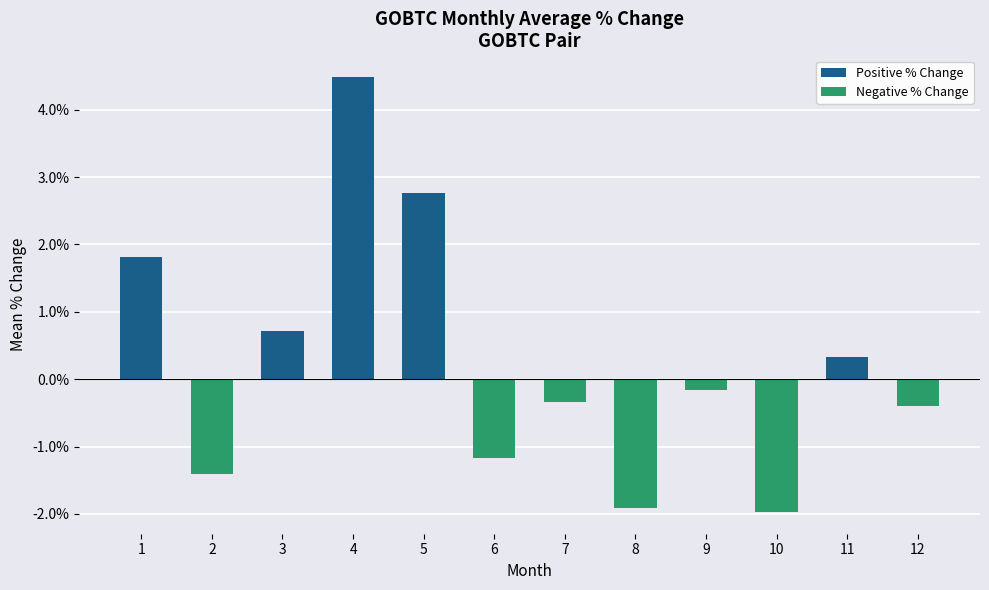

What is the greatest value displayed?

4.5